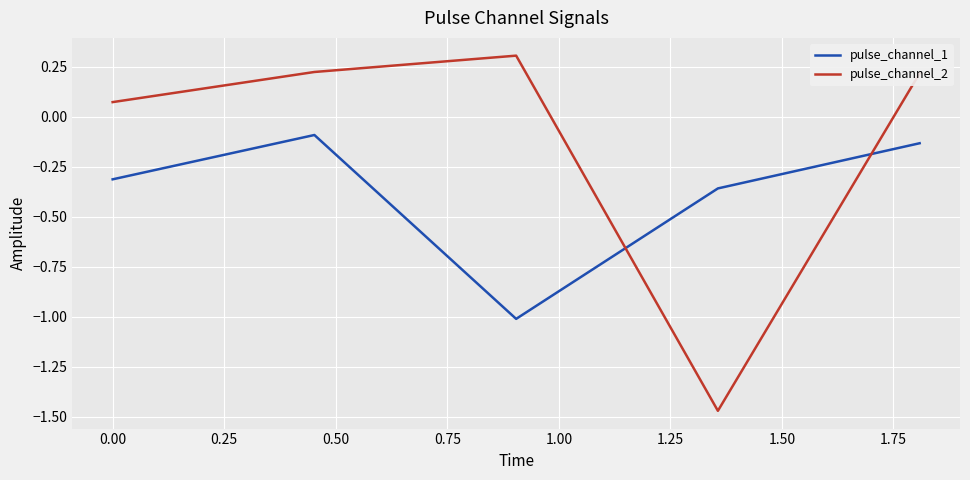

True or false: pulse_channel_1 and pulse_channel_2 intersect in this chart.

True